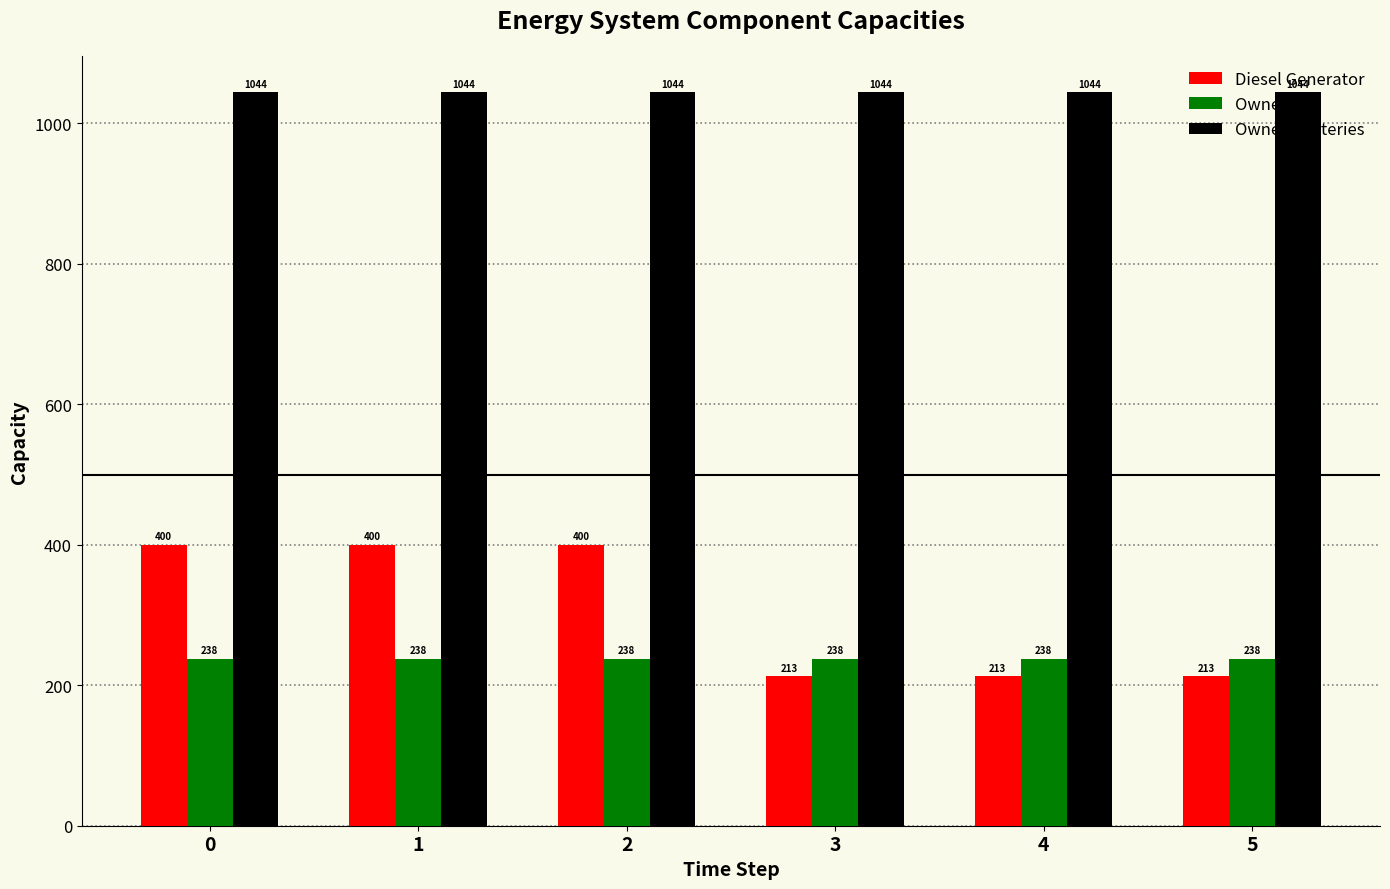

The value of Owned Batteries at 0 is 526. True or false?

False